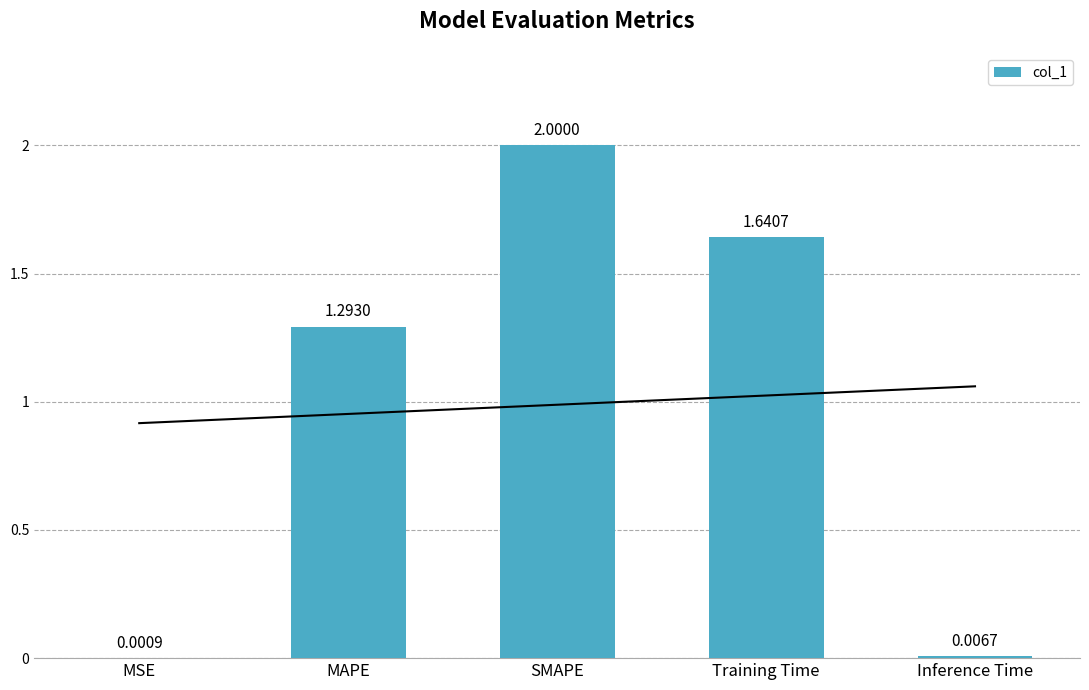

Rank the categories by value from lowest to highest.

MSE, Inference Time, MAPE, Training Time, SMAPE